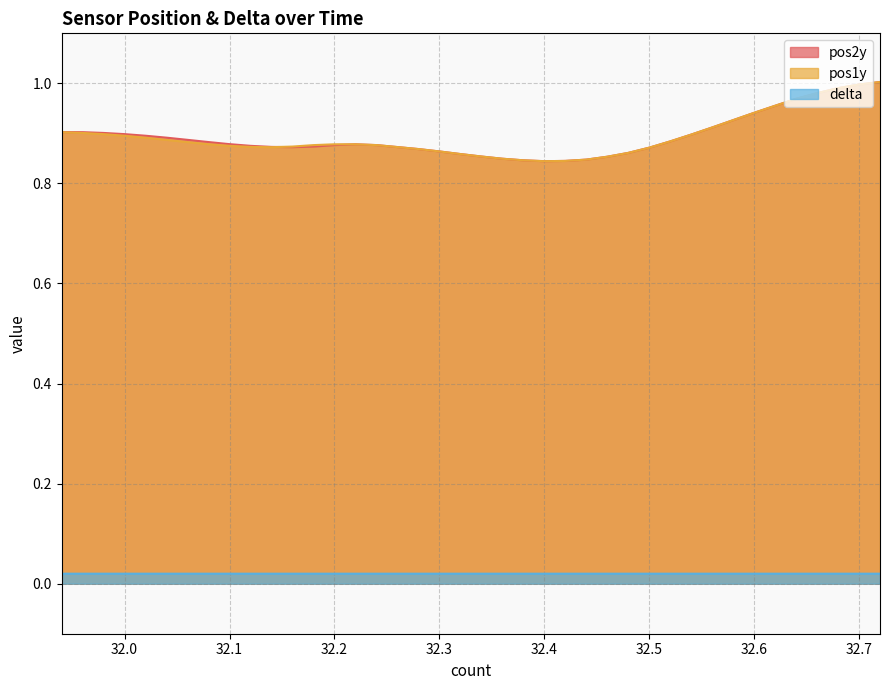

True or false: pos1y and pos2y cross at least once.

True